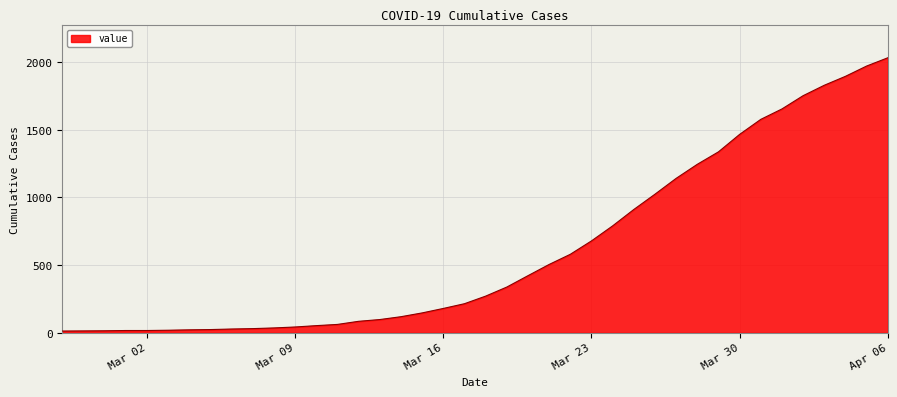

How many lines are shown in the chart?

1